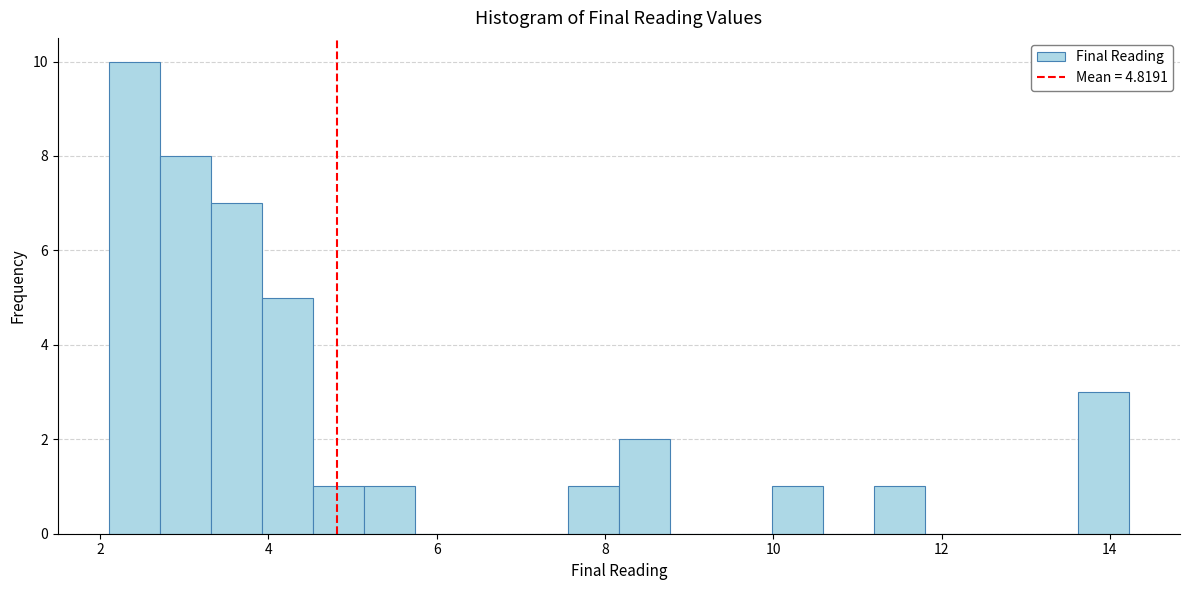

Read against the x-axis, roughly where is the centre of the tallest bar?

2.4